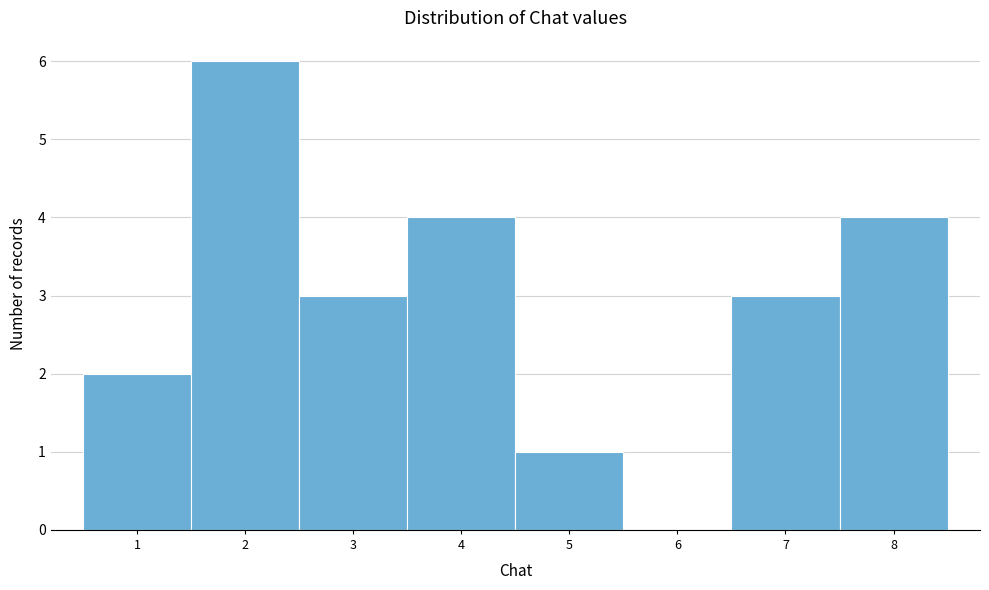

Reading left to right, transcribe this chart: for each bar, give the range it covers on the x-axis and its height. The values are not printed on the chart, so give them approximately, as read against the axis.

0.5 to 1.5: 2
1.5 to 2.5: 6
2.5 to 3.5: 3
3.5 to 4.5: 4
4.5 to 5.5: 1
5.5 to 6.5: 0
6.5 to 7.5: 3
7.5 to 8.5: 4